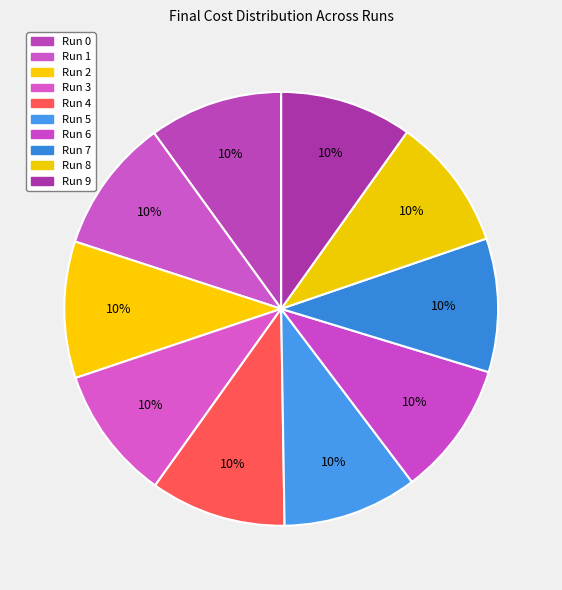

How many slices are in this pie chart?

10